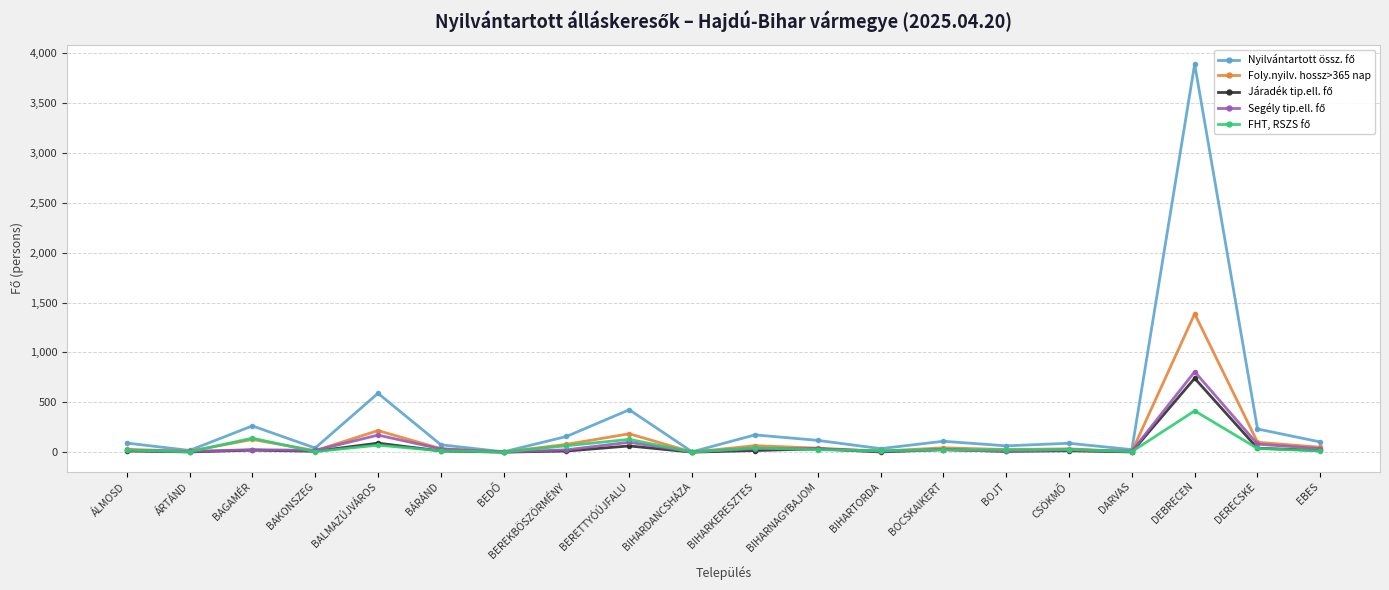

At which category is the sum across all series the highest?

DEBRECEN